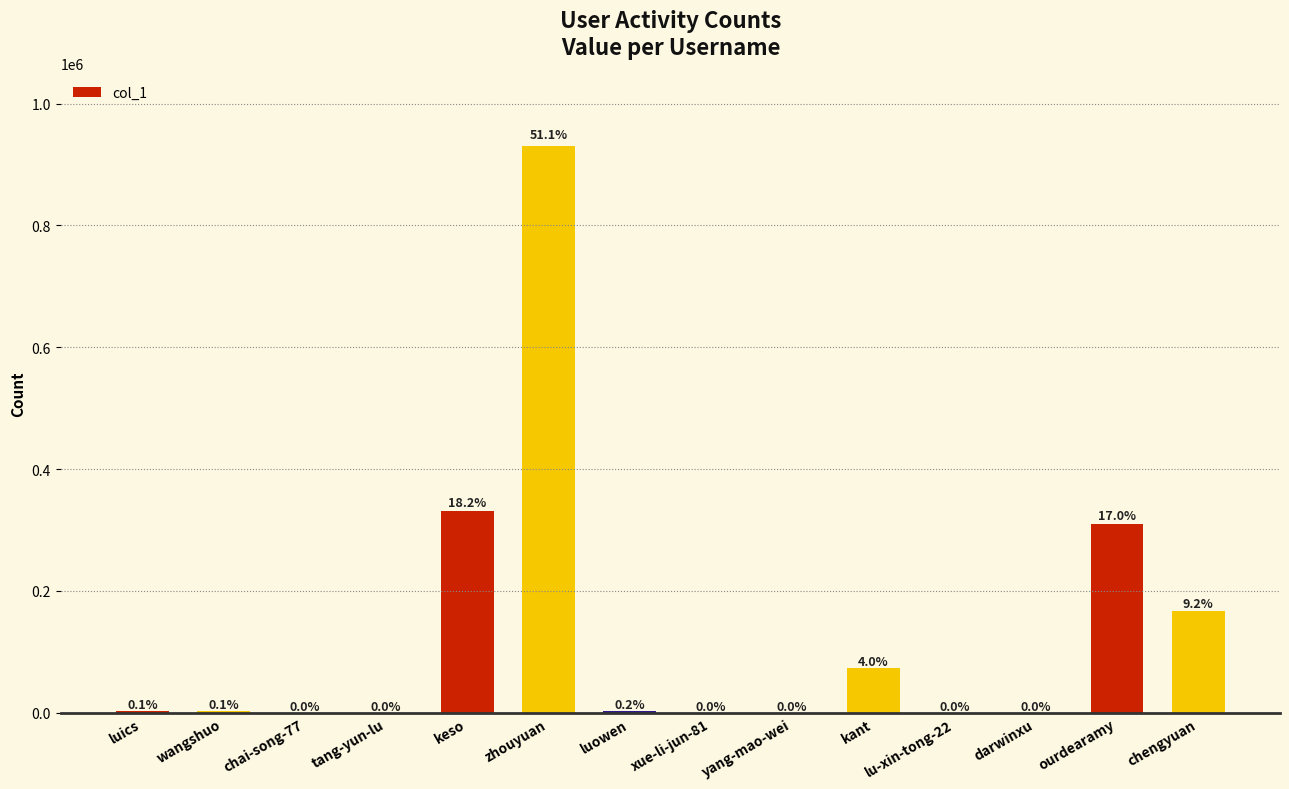

How many distinct data groups are displayed?

1